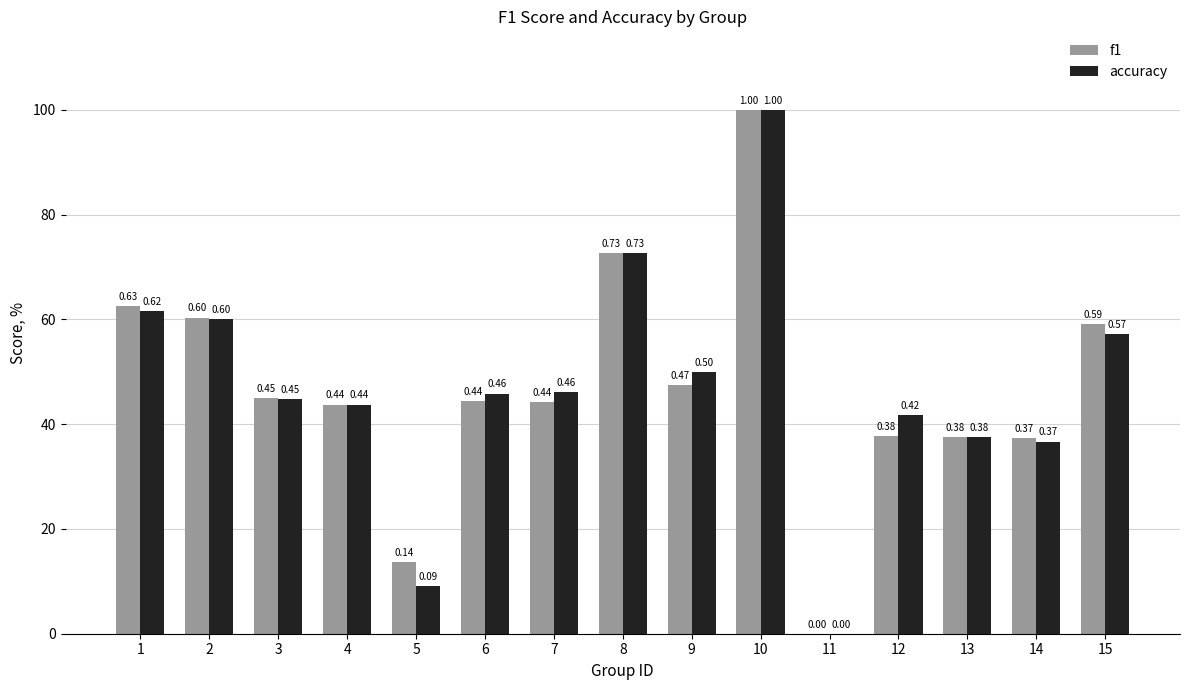

What are all the series names shown in the legend?

f1, accuracy